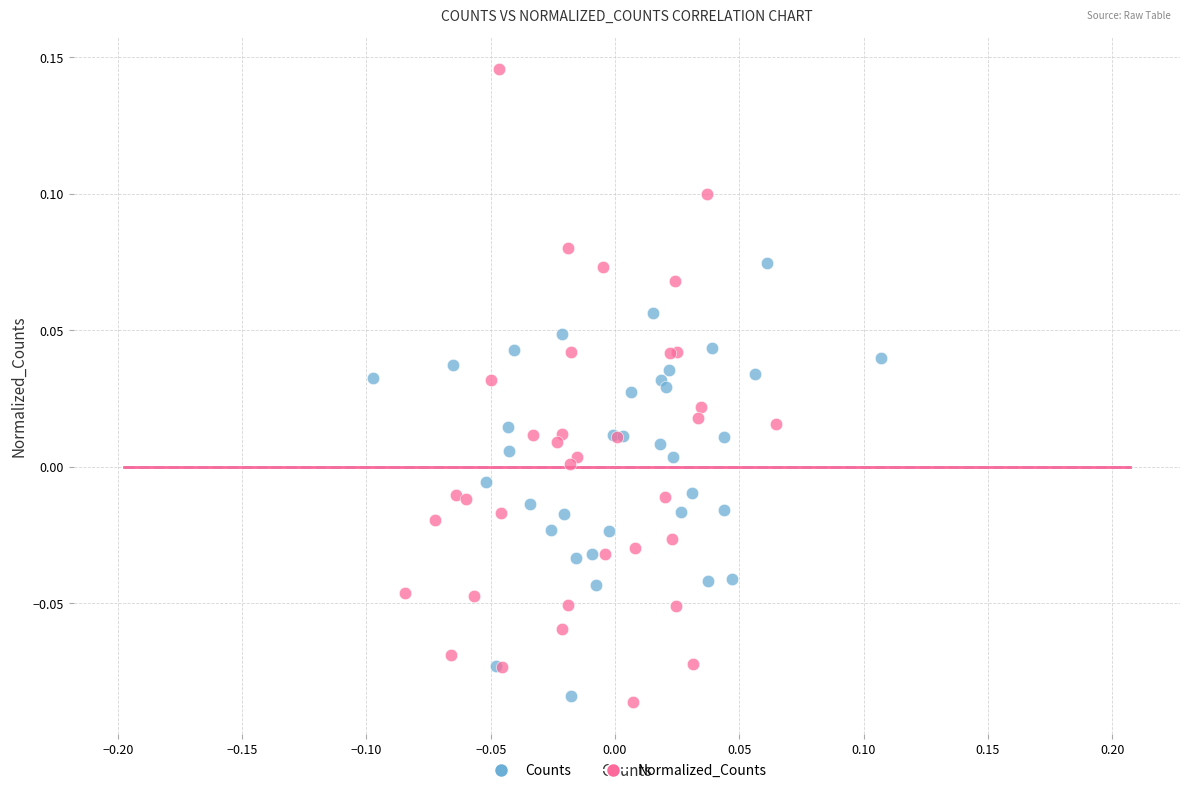

Which series reaches the minimum Y coordinate?

Normalized_Counts